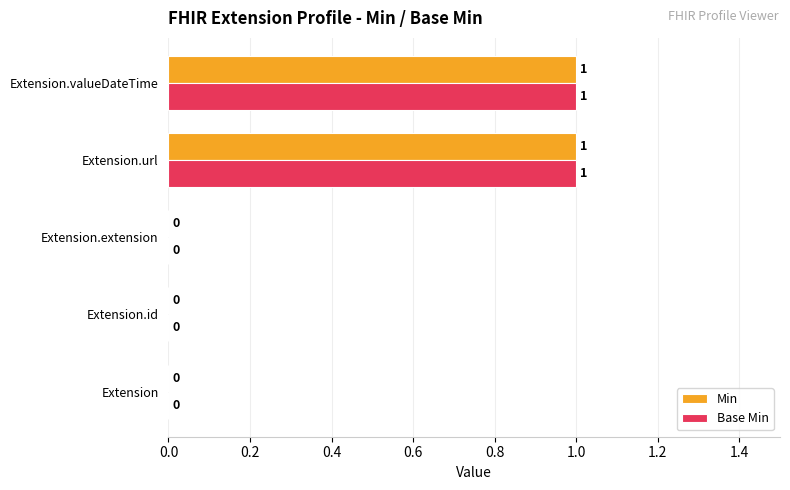

How many series are shown in this chart?

2